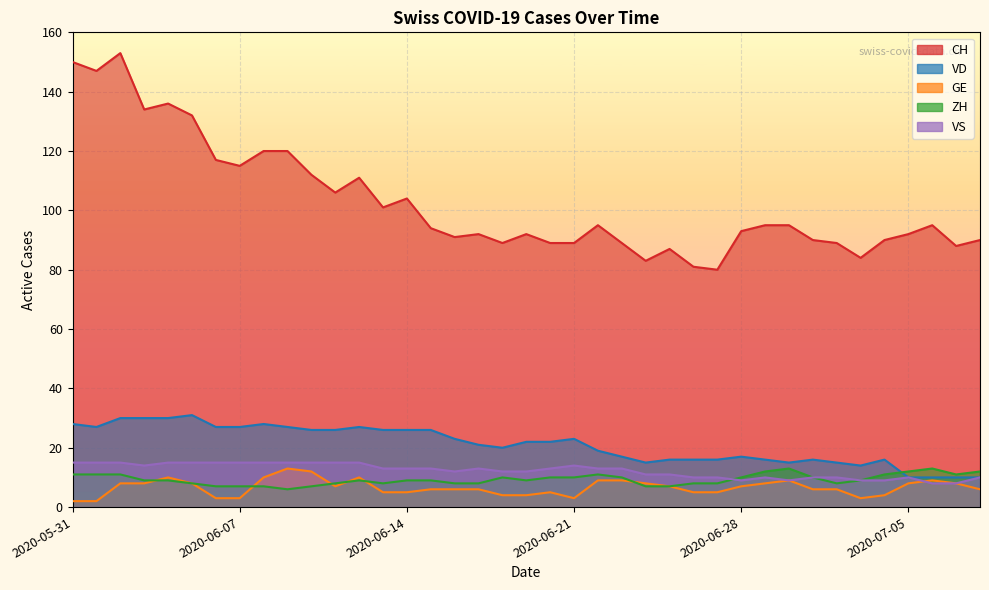

At which category does ZH reach its first local valley?

2020-06-09